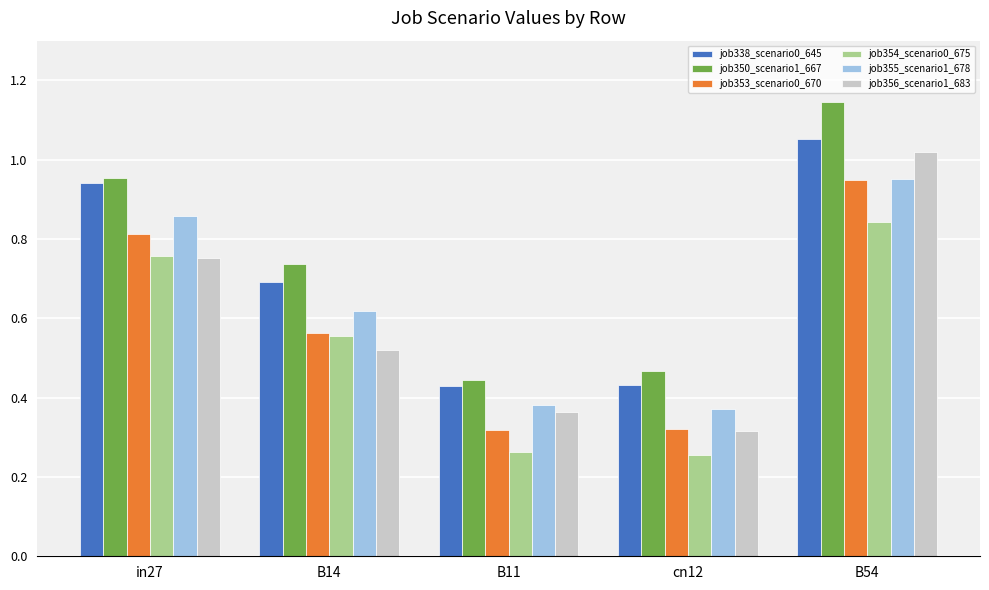

What is the label of the 1st bar from the left?

in27